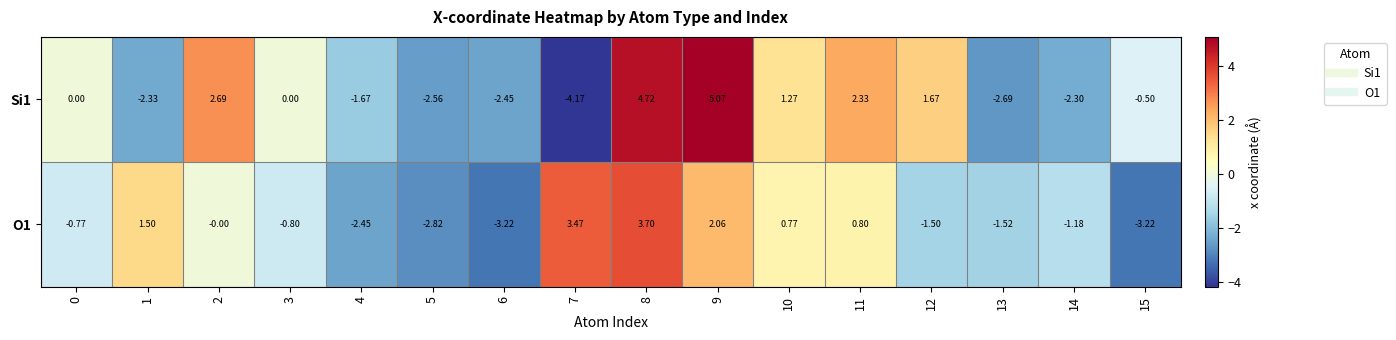

Is the value of O1 at 2 greater than the value of Si1 at 4?

Yes